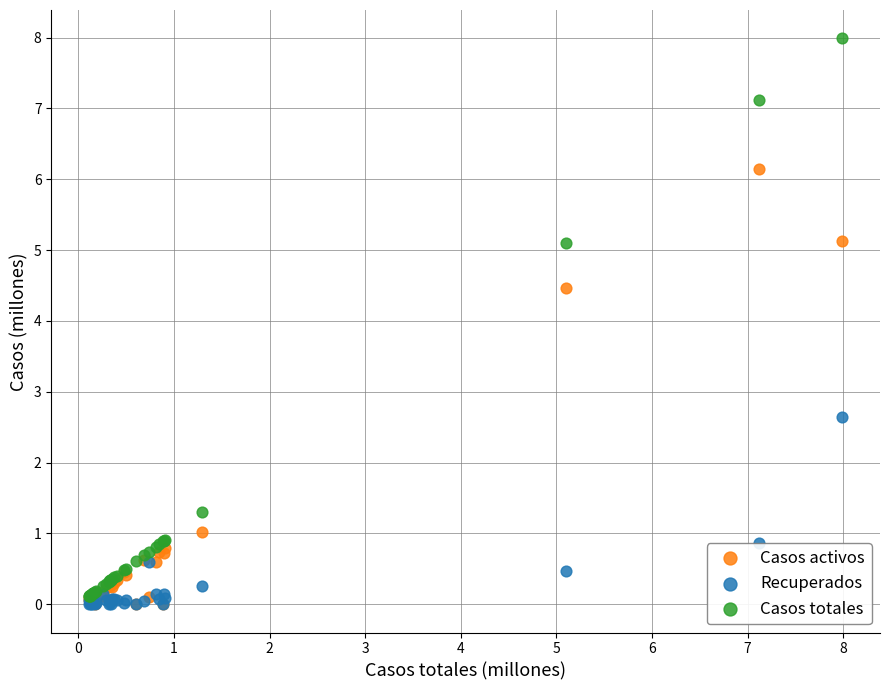

What are all the series names shown in the legend?

Casos activos, Recuperados, Casos totales